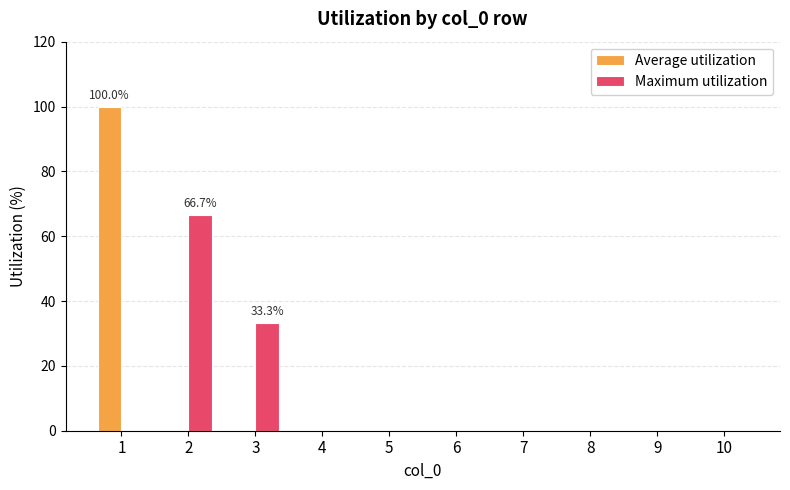

The value of Maximum utilization at 8 is 42.9. True or false?

False